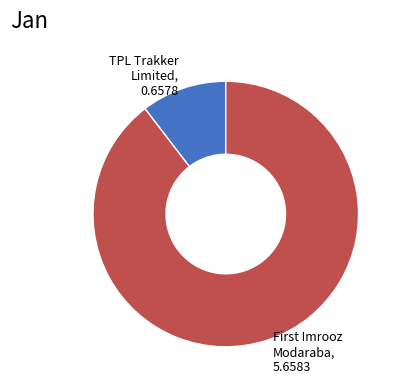

Is there a majority slice in this chart?

Yes